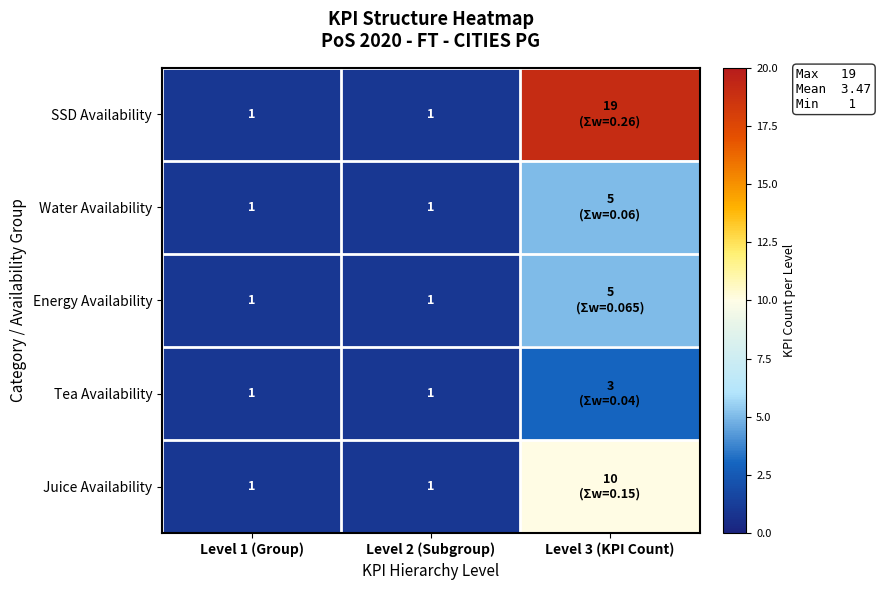

True or false: Water Availability has a value of 1 at Level 1 (Group).

True